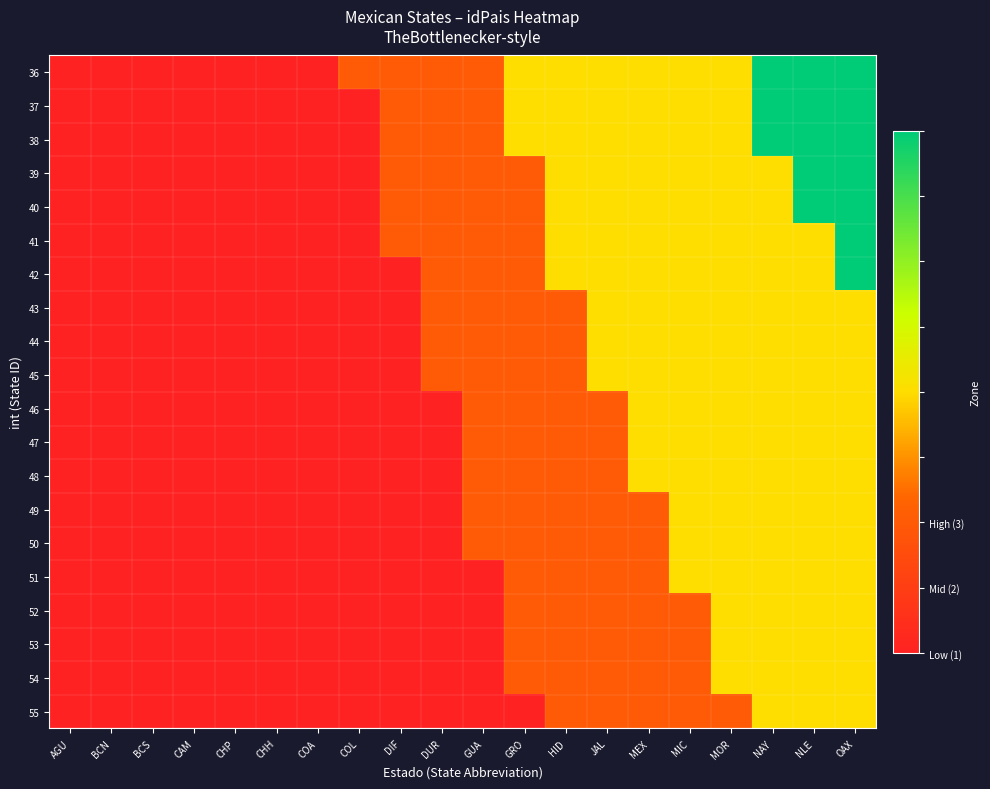

List the series in order of their peak value, highest first.

36, 37, 38, 39, 40, 41, 42, 43, 44, 45, 46, 47, 48, 49, 50, 51, 52, 53, 54, 55